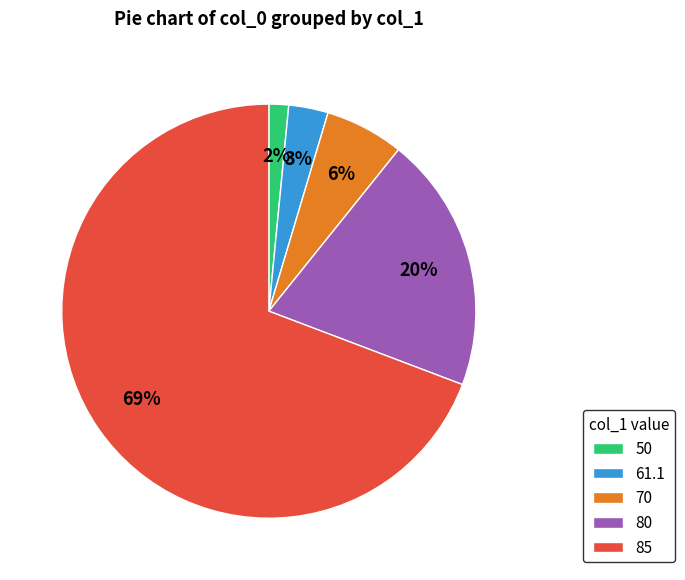

Which category has the smallest portion of the pie?

50